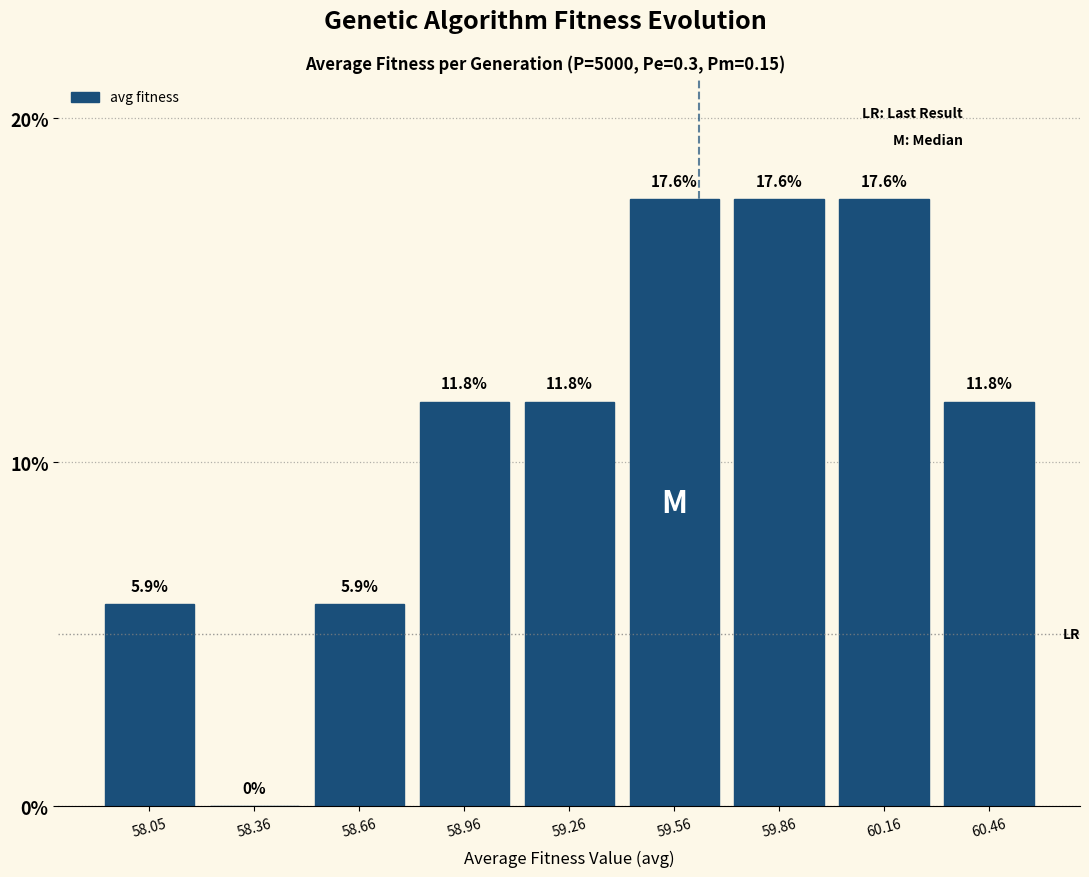

Reading left to right, list every bar in this chart as the range it spans on the x-axis followed by its height. The bar edges are not printed on the chart, so give them approximately, as read against the axis.

57.9 to 58.2: 5.9
58.2 to 58.5: 0.0
58.5 to 58.8: 5.9
58.8 to 59.1: 11.8
59.1 to 59.4: 11.8
59.4 to 59.7: 17.6
59.7 to 60.0: 17.6
60.0 to 60.3: 17.6
60.3 to 60.6: 11.8